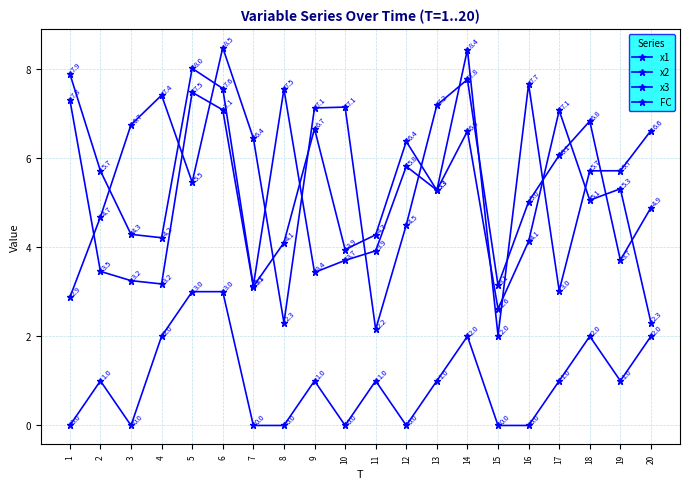

True or false: FC and x3 cross at least once.

False